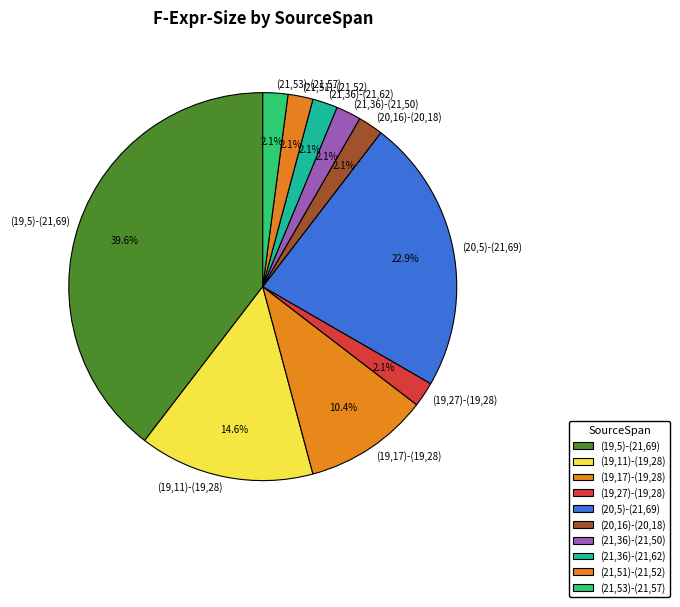

How many slices are in this pie chart?

10